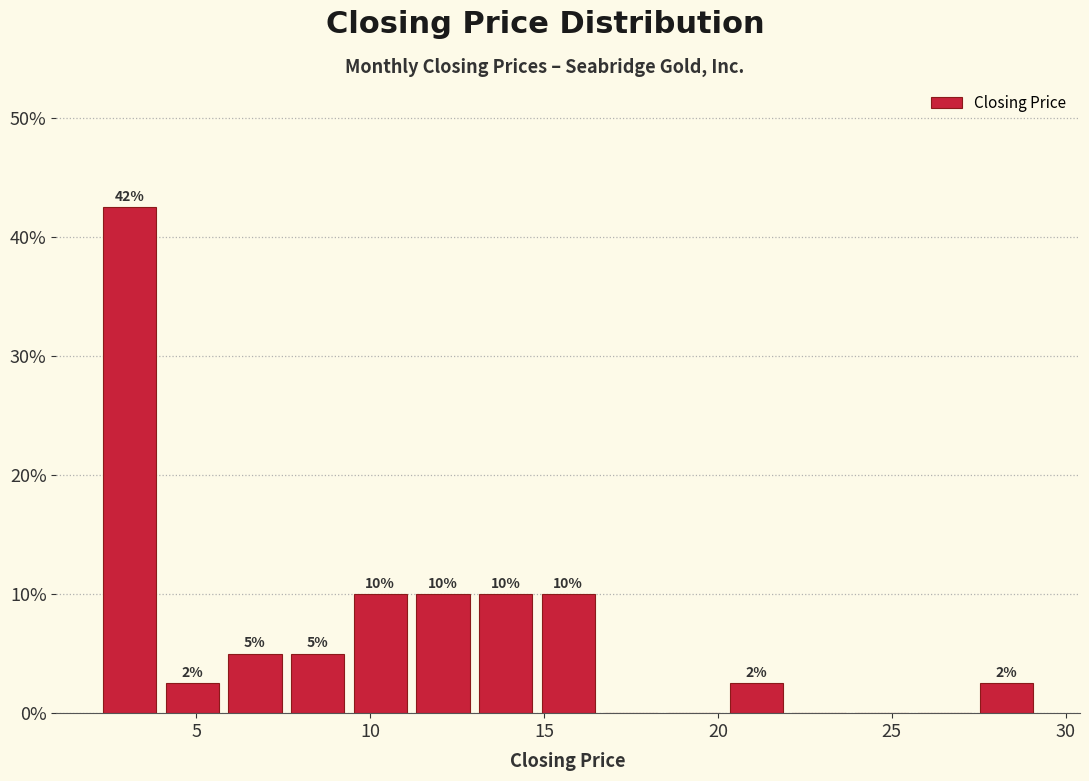

Around what value on the x-axis is the tallest bar? Give the approximate position of its centre, as read against the axis.

3.0